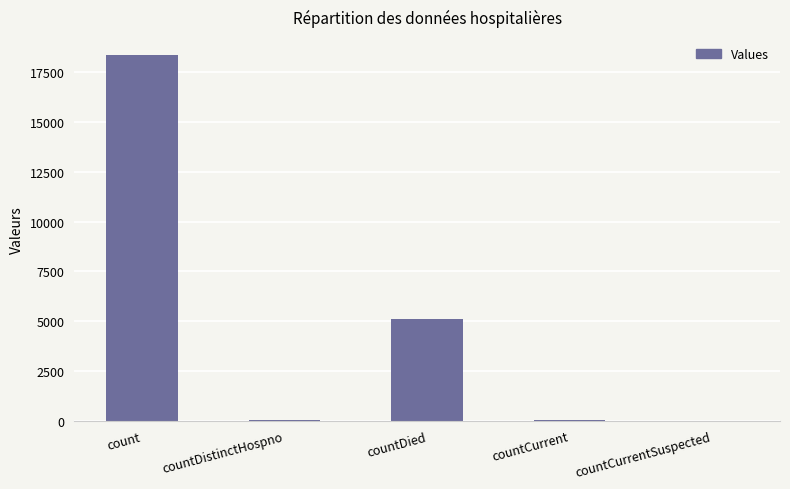

Are the bars horizontal?

No